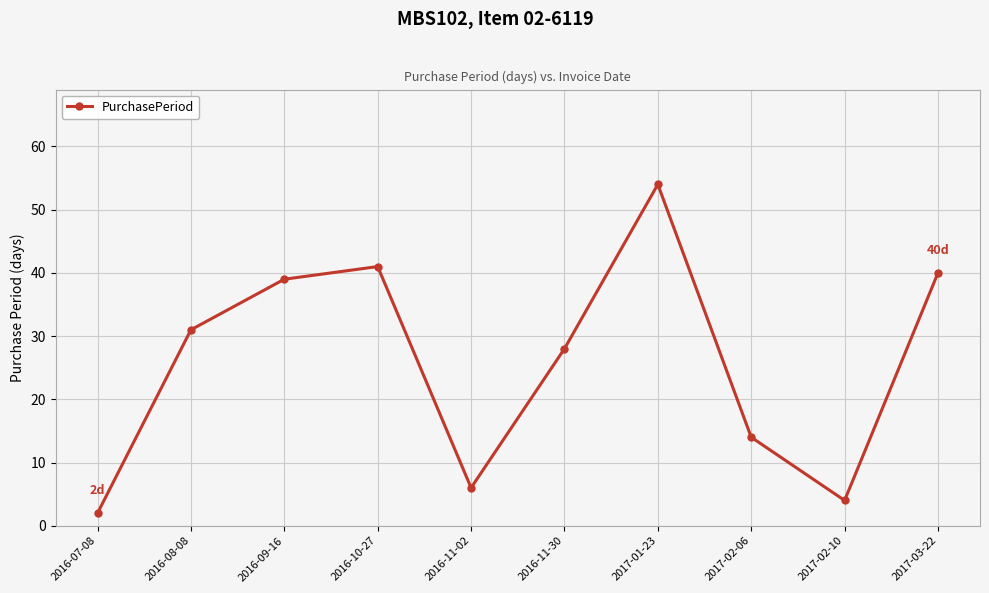

Reading left to right, what are all the values shown in this chart?

2016-07-08=2	2016-08-08=31	2016-09-16=39	2016-10-27=41	2016-11-02=6	2016-11-30=28	2017-01-23=54	2017-02-06=14	2017-02-10=4	2017-03-22=40